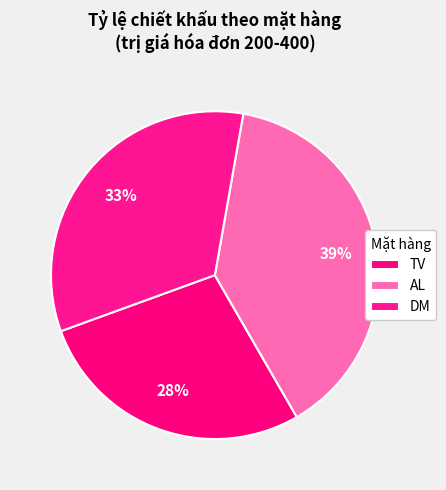

How many segments does this pie chart have?

3